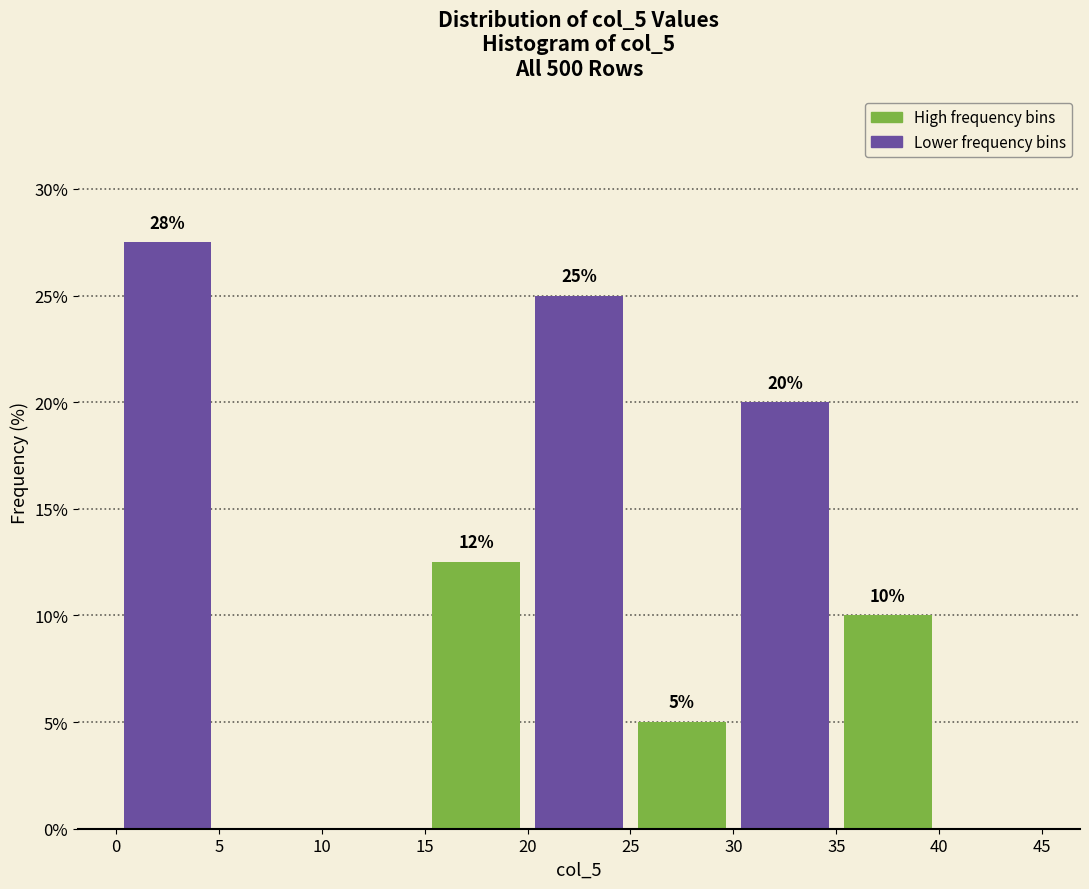

Which range on the x-axis has the tallest bar?

0 to 5